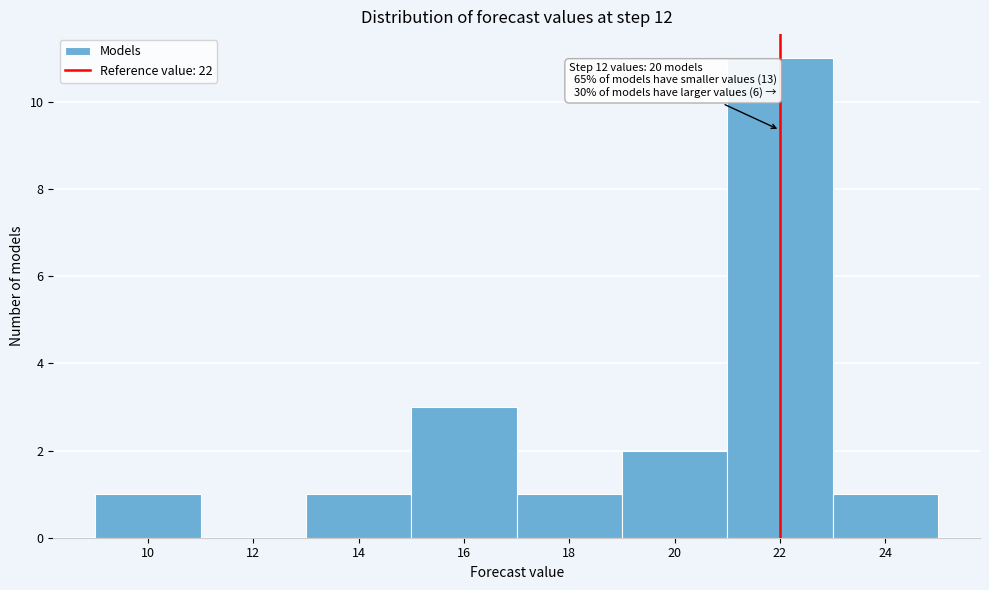

Which range on the x-axis has the tallest bar?

21 to 23